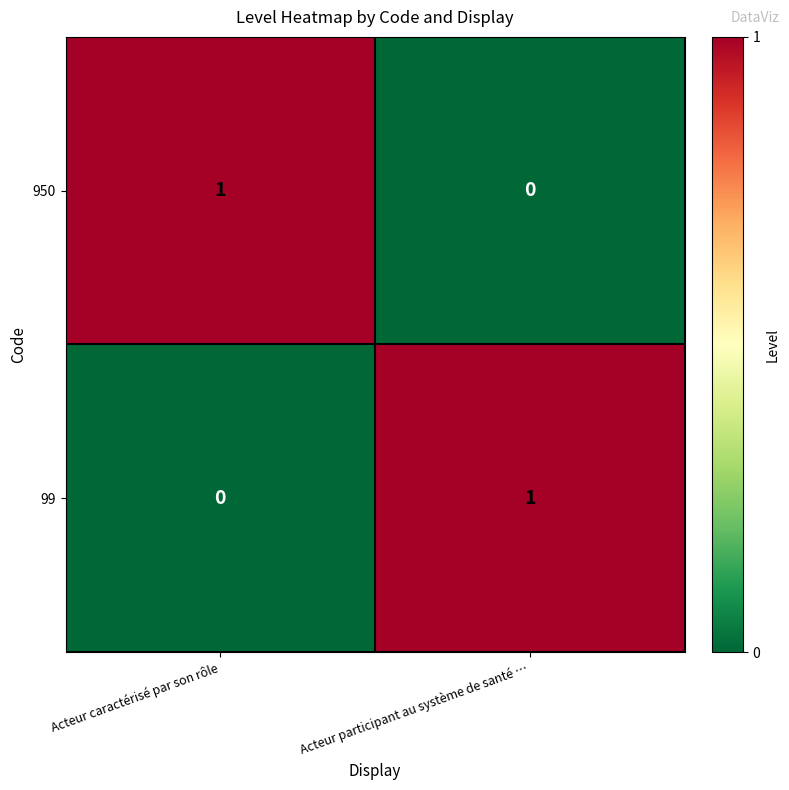

The value of 99 at Acteur caractérisé par son rôle is 1. True or false?

False